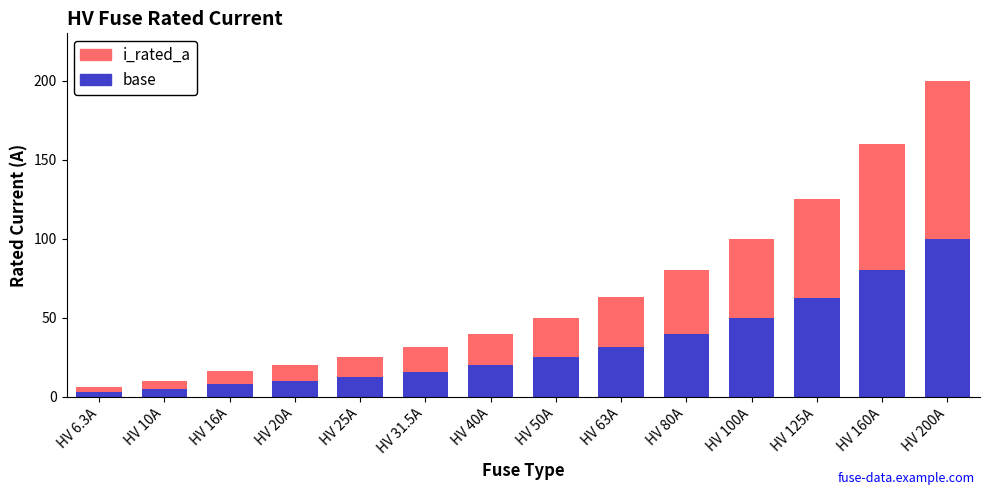

What is the difference between the maximum and second lowest values in the base series?

95.0